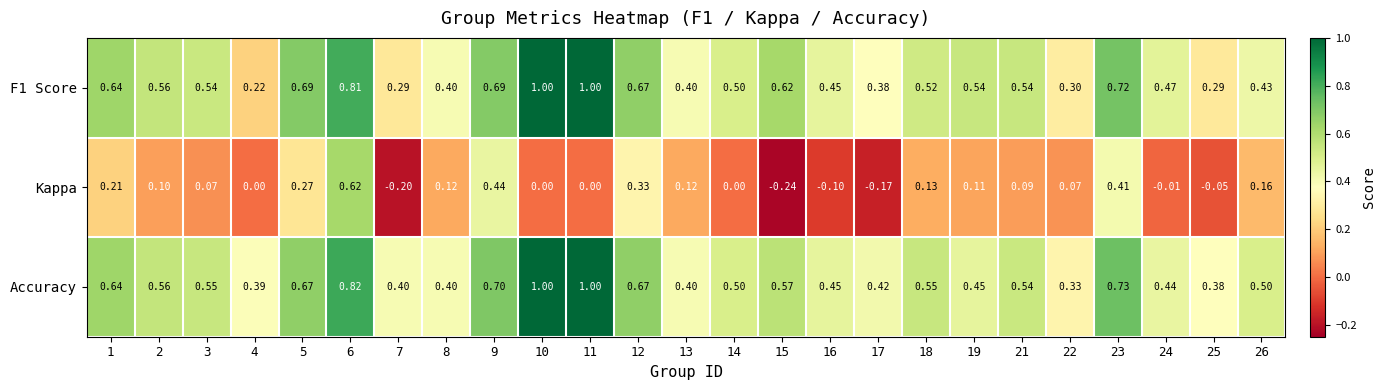

Which series has the largest total across all categories?

Accuracy